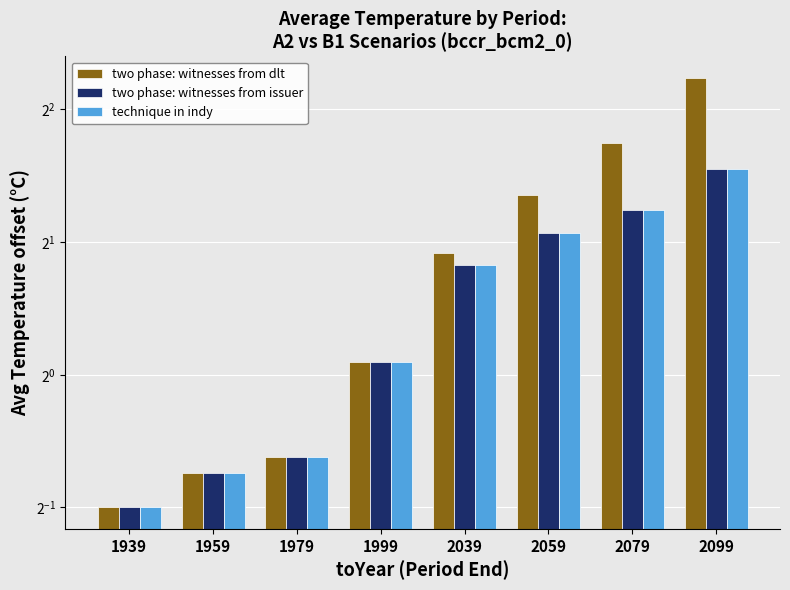

Which series has the largest range (max minus min)?

two phase: witnesses from dlt